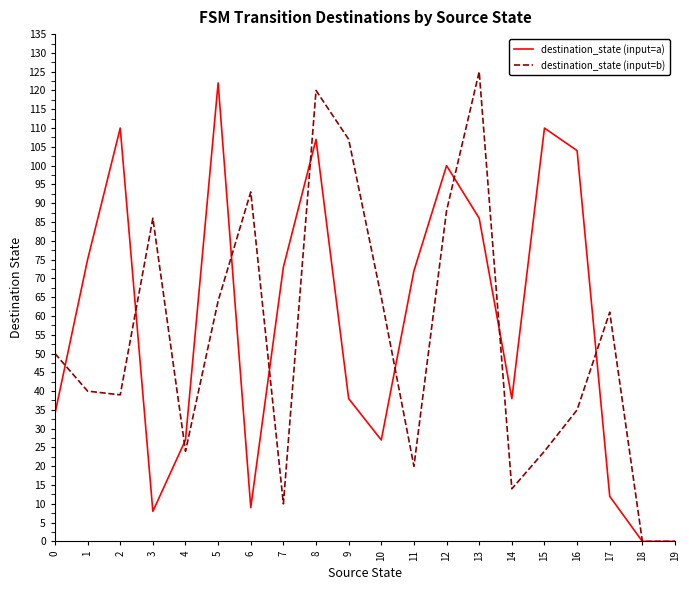

Does the chart have visible grid lines?

No